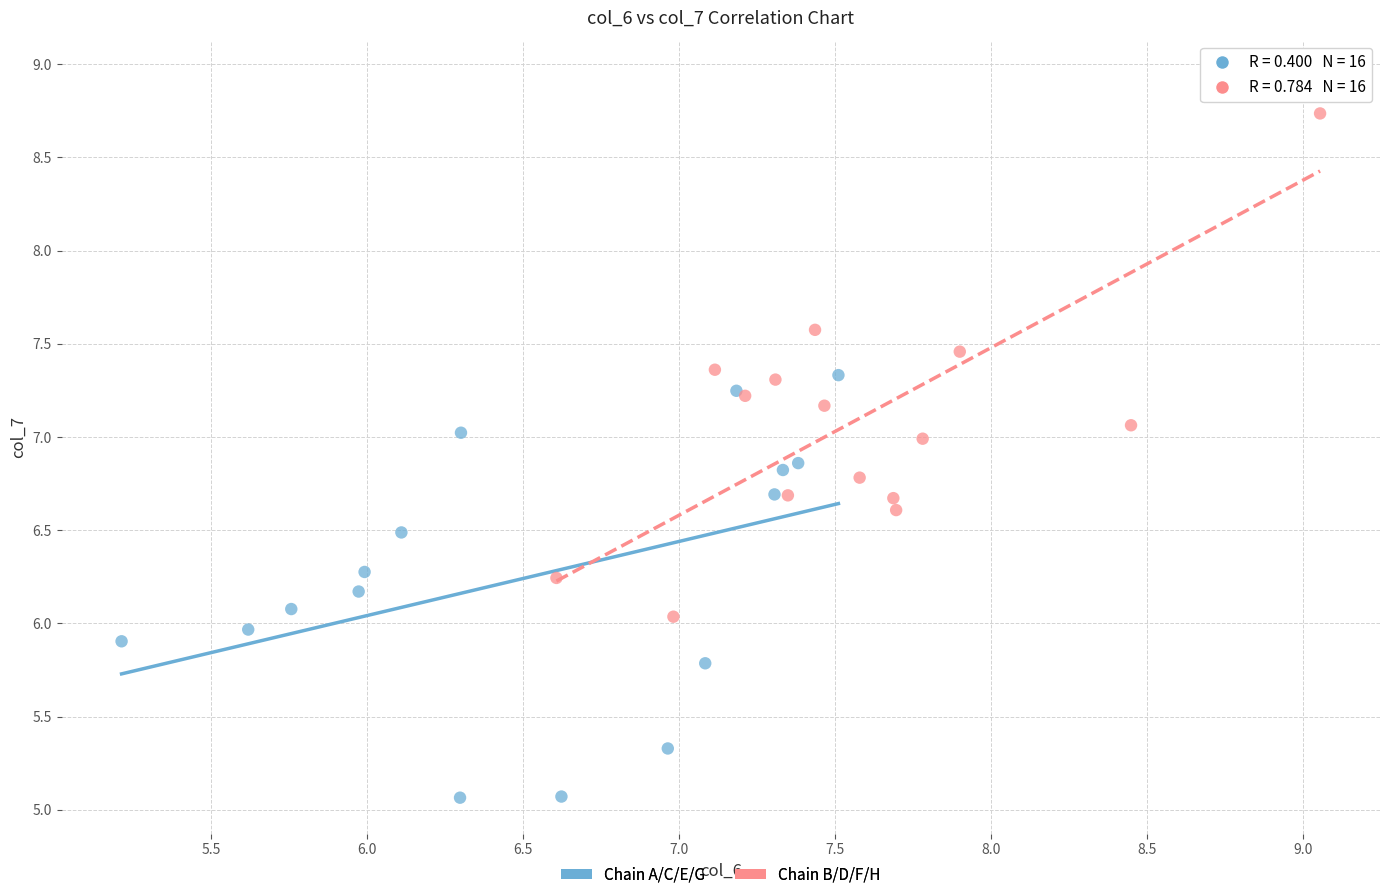

Which series has the largest Y range (max minus min)?

Chain B/D/F/H